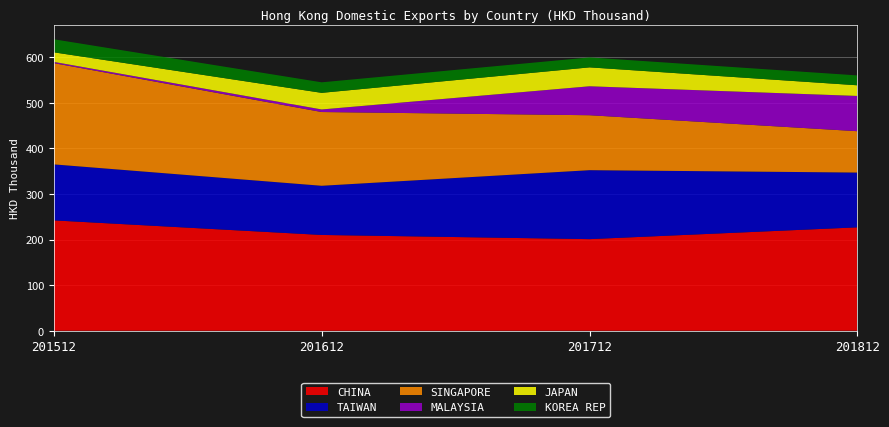

Reading left to right, extract all data points from this chart.

CHINA: 201512=242.2	201612=210.2	201712=201.0	201812=226.9
TAIWAN: 201512=122.9	201612=107.9	201712=151.3	201812=120.2
SINGAPORE: 201512=222.2	201612=161.9	201712=120.6	201812=90.7
MALAYSIA: 201512=2.7	201612=5.6	201712=63.5	201812=77.4
JAPAN: 201512=21.0	201612=36.5	201712=41.5	201812=23.4
KOREA REP: 201512=28.6	201612=23.1	201712=21.8	201812=21.6